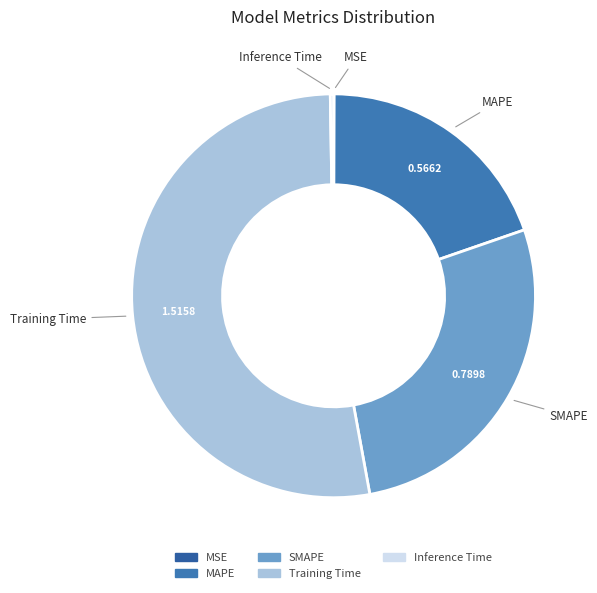

Between Training Time and SMAPE, which is larger?

Training Time